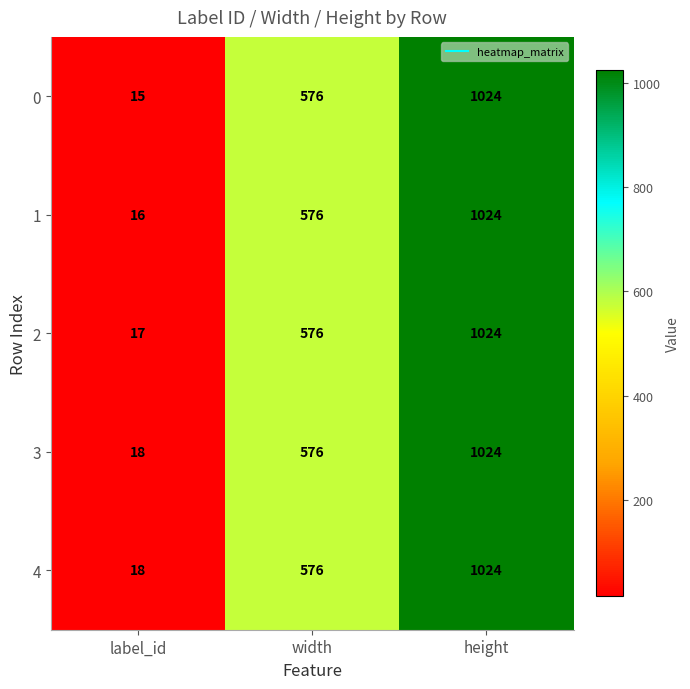

What is the sum of the 0 values at label_id and height?

1039